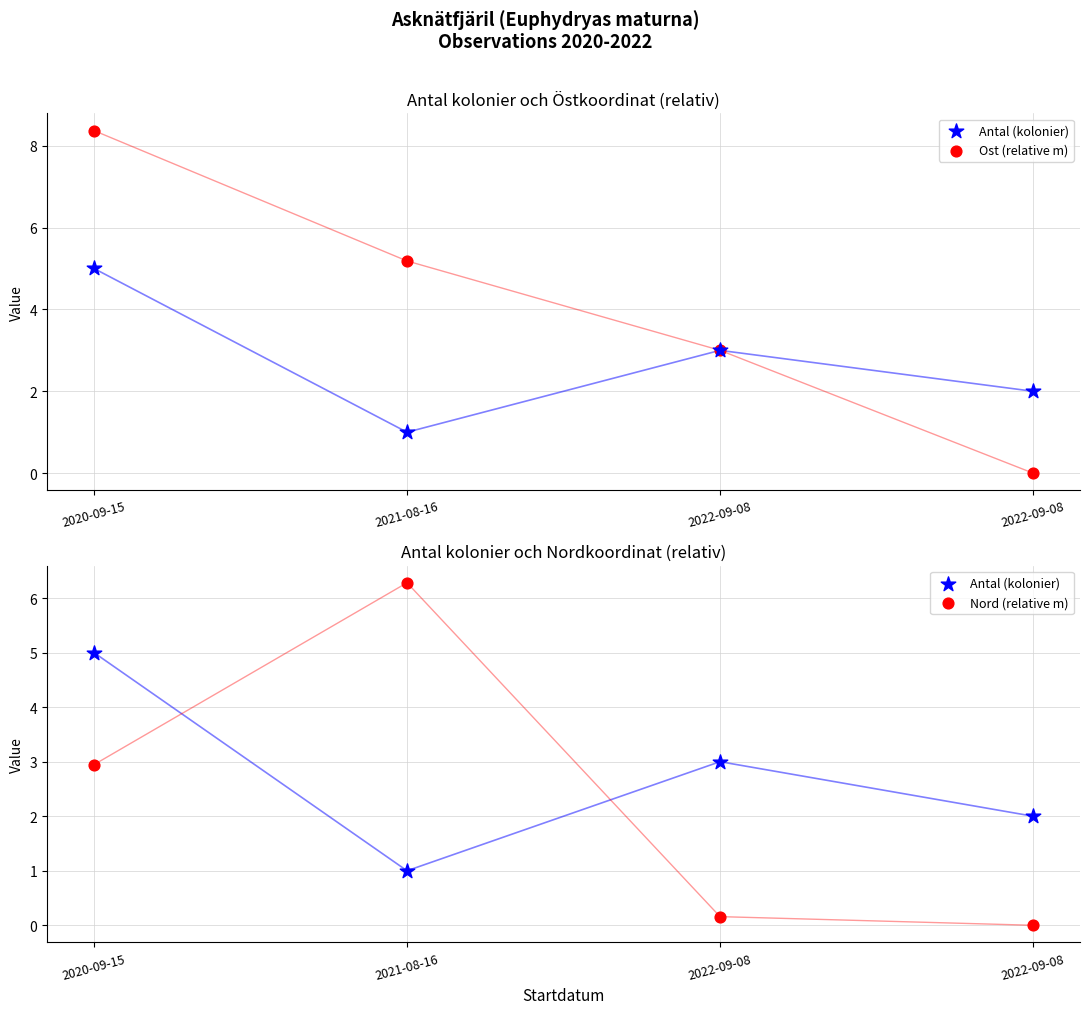

Which series has the widest spread of Y values?

Ost (relative m)